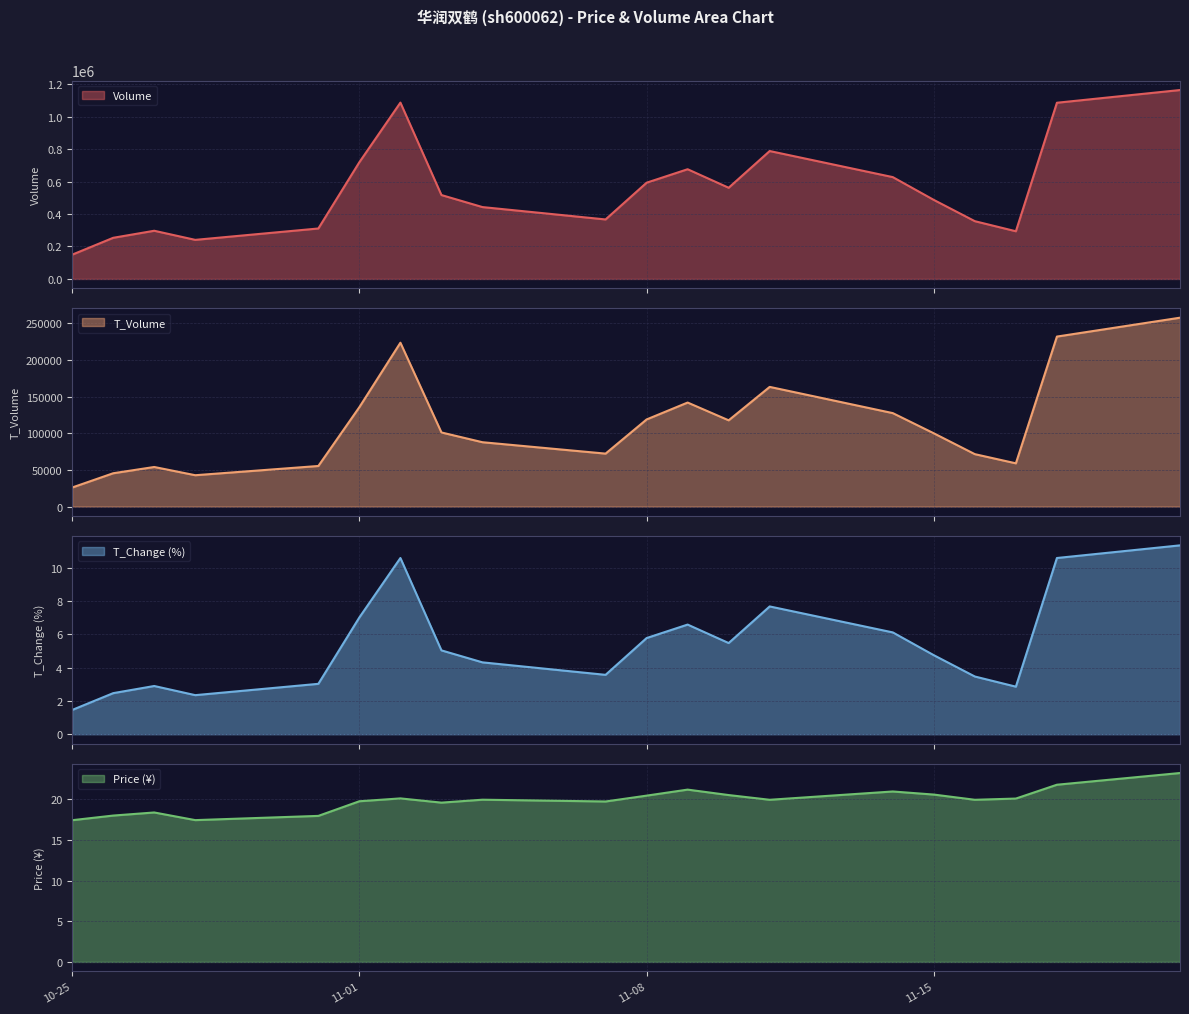

At how many categories does at least one series exceed 389522?

12